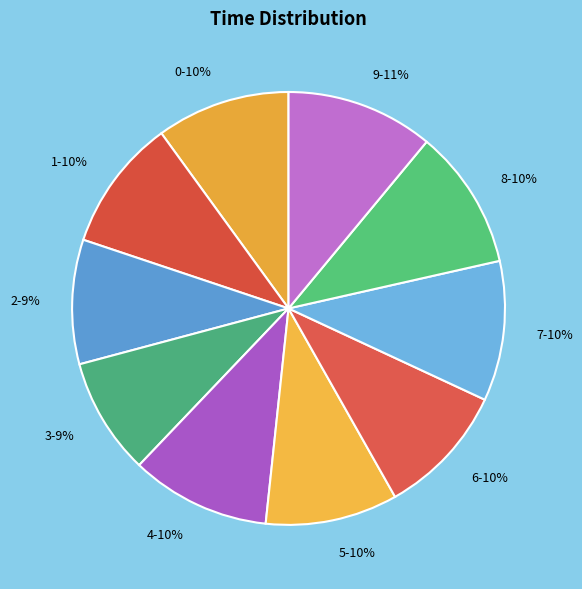

Is it true that 4 is 22% of the pie?

False